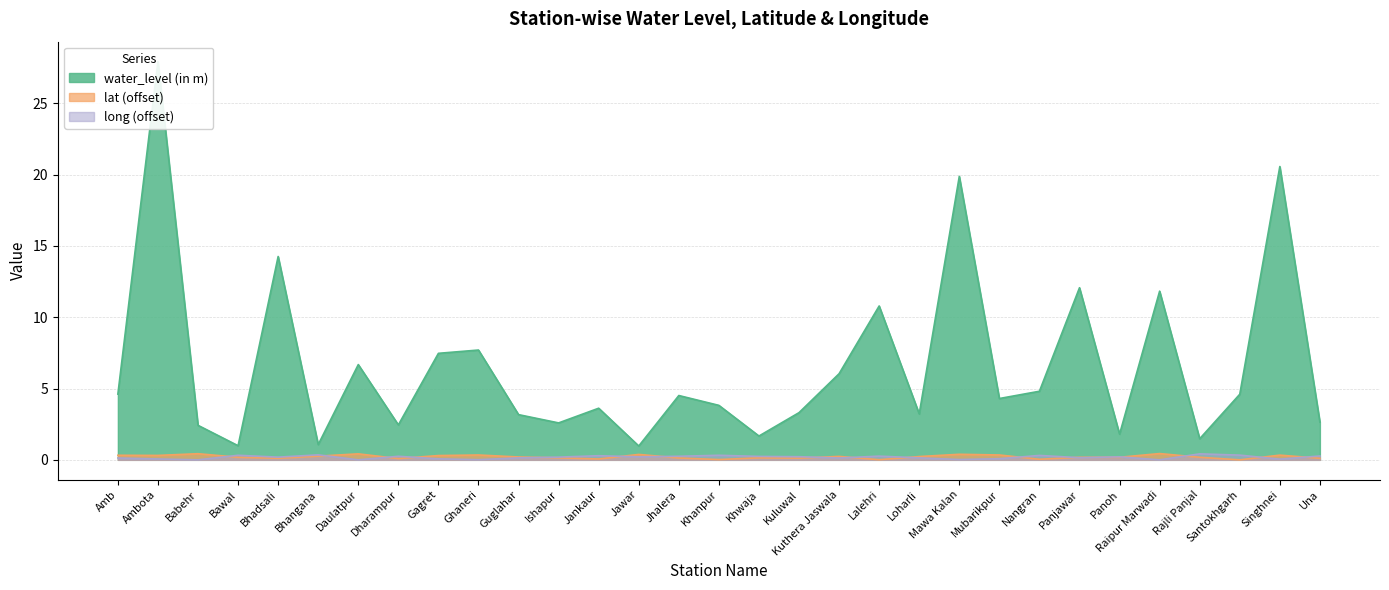

What is the average value of the lat series?

0.2